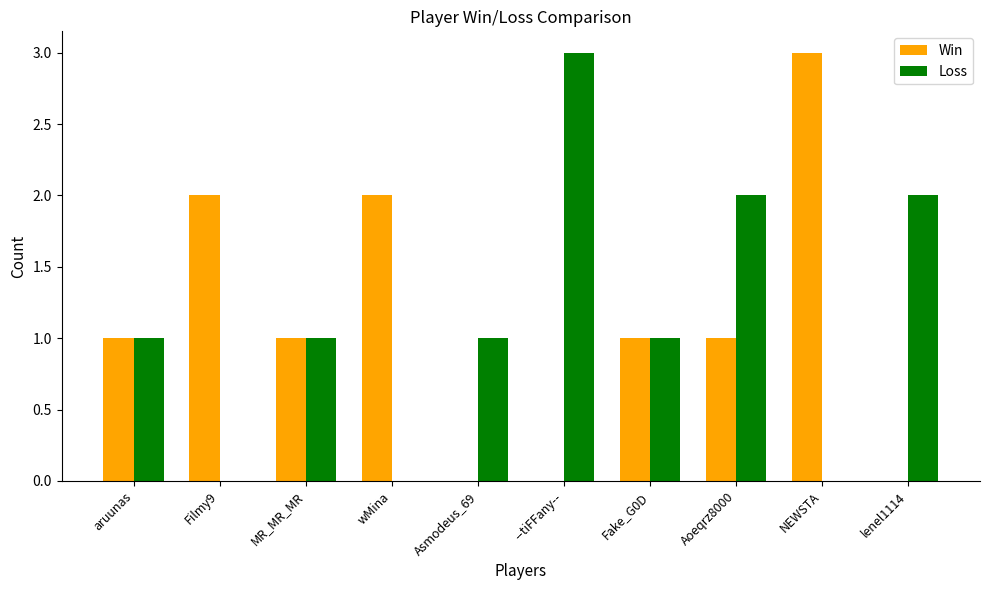

Read the Loss value at --tiFFany--.

3